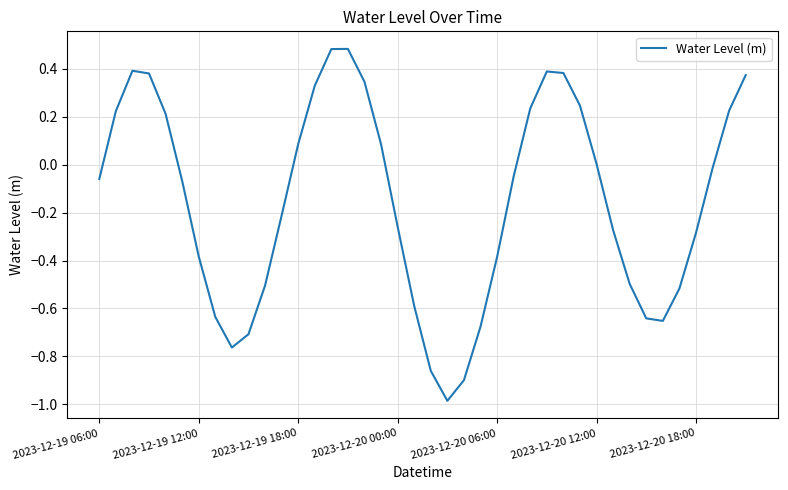

What is the minimum value shown in the chart?

-1.0